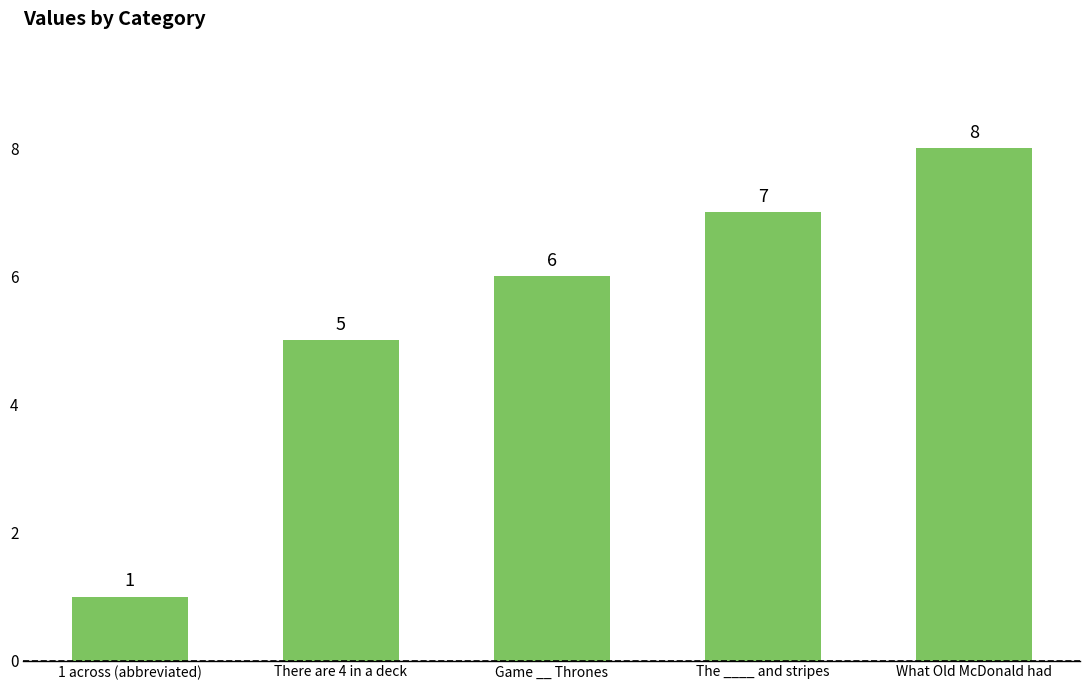

Reading left to right, what are all the values shown in this chart?

1 across (abbreviated)=1	There are 4 in a deck=5	Game __ Thrones=6	The ____ and stripes=7	What Old McDonald had=8